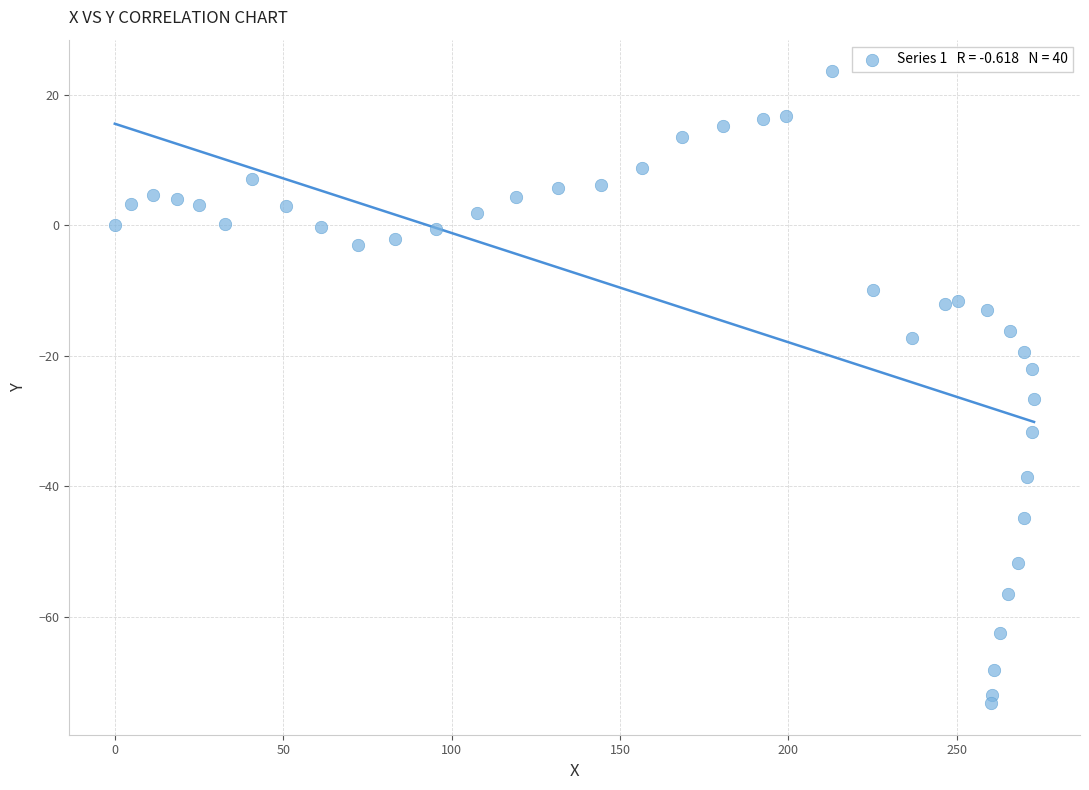

What is the range of Y values (max minus min)?

96.8